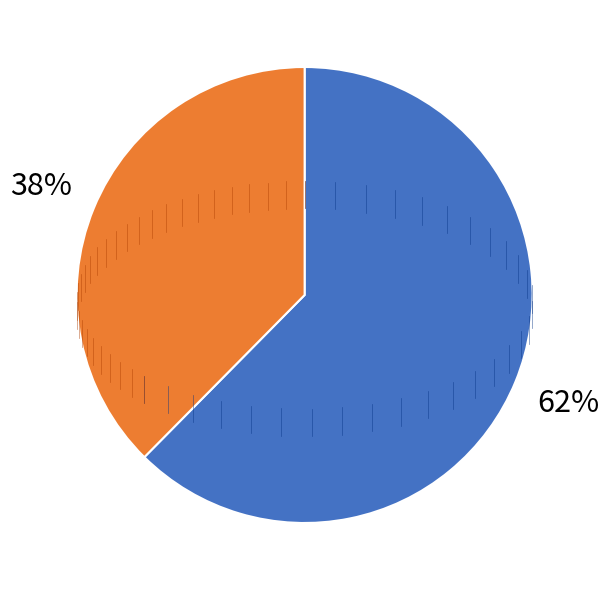

To the nearest percent, what is the average slice percentage?

50%